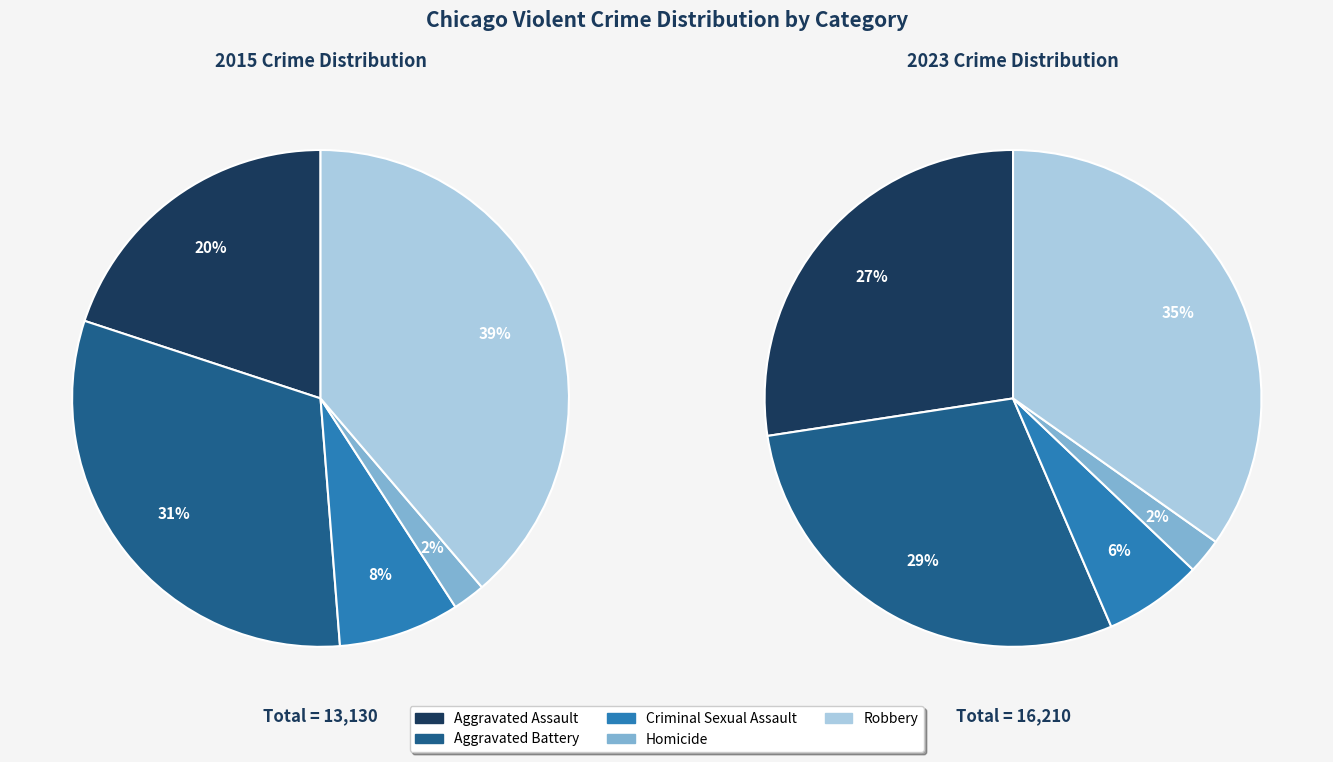

How many segments does this pie chart have?

5